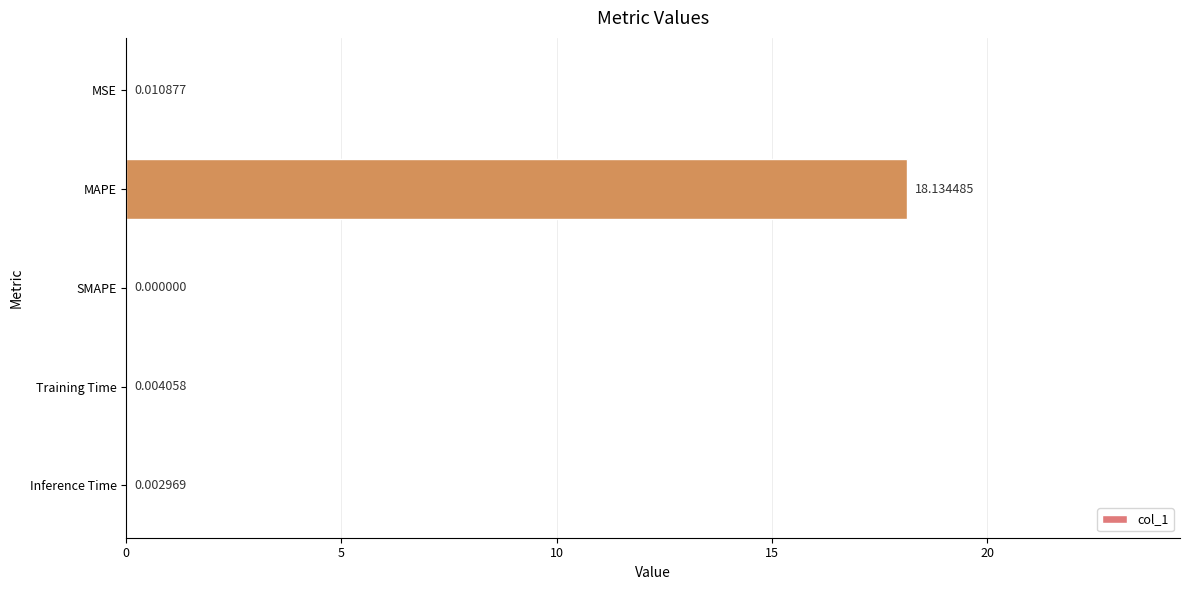

At which label is the value closest to 9?

MSE